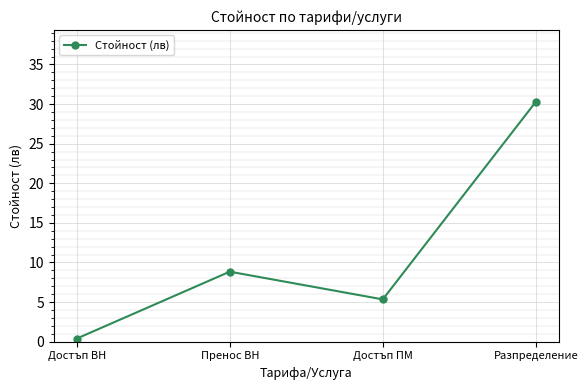

Reading right to left, list all the values displayed in this chart.

Разпределение=30.3	Достъп ПМ=5.3	Пренос ВН=8.8	Достъп ВН=0.4